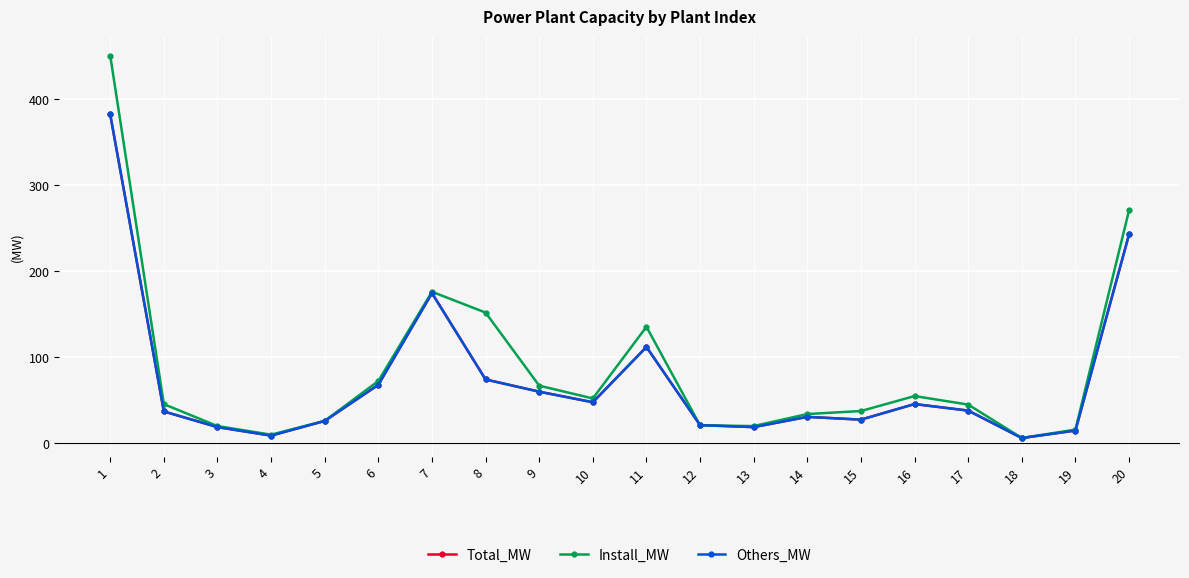

What is the value of the Others_MW point at the 12th from the left?

21.1